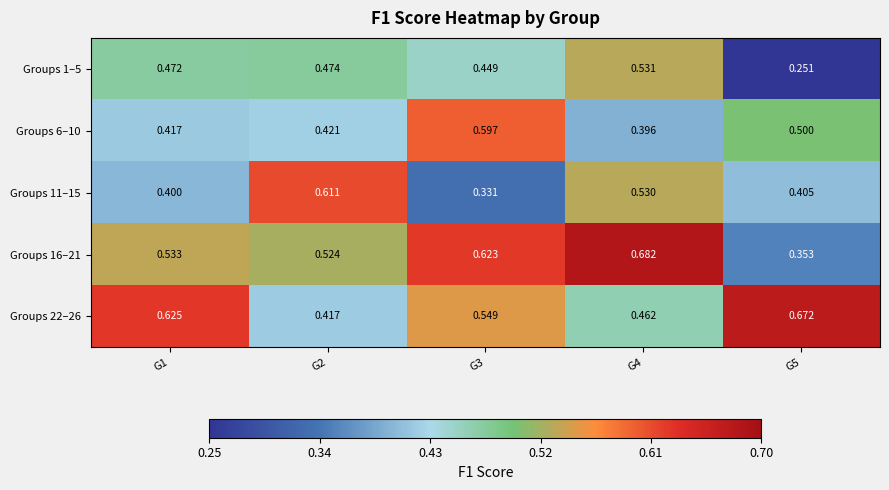

At which category does the chart reach its minimum across all series?

G5